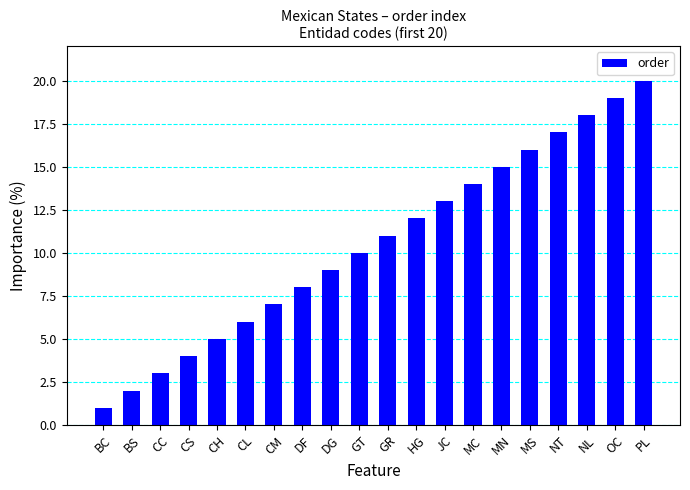

What is the smallest value displayed?

1